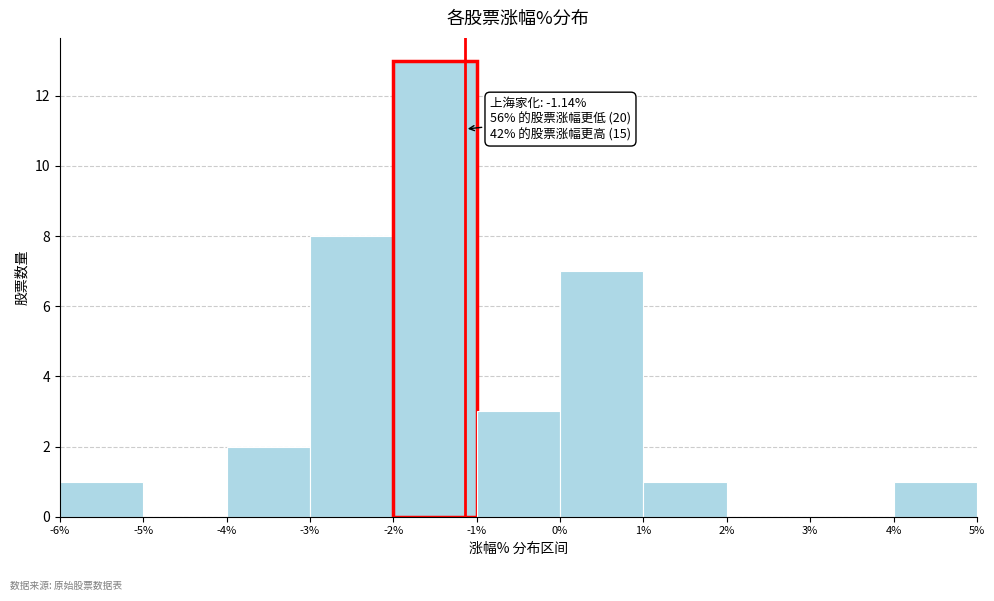

Over which range of the x-axis is the bar tallest?

-2% to -1%